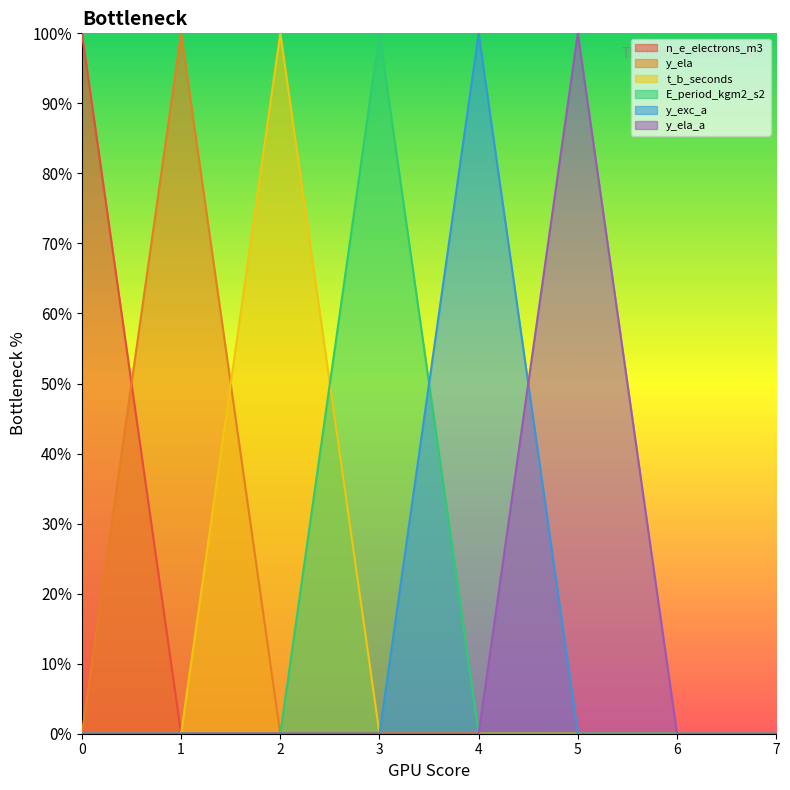

True or false: t_b_seconds has more than 0 points higher than both neighbors.

True